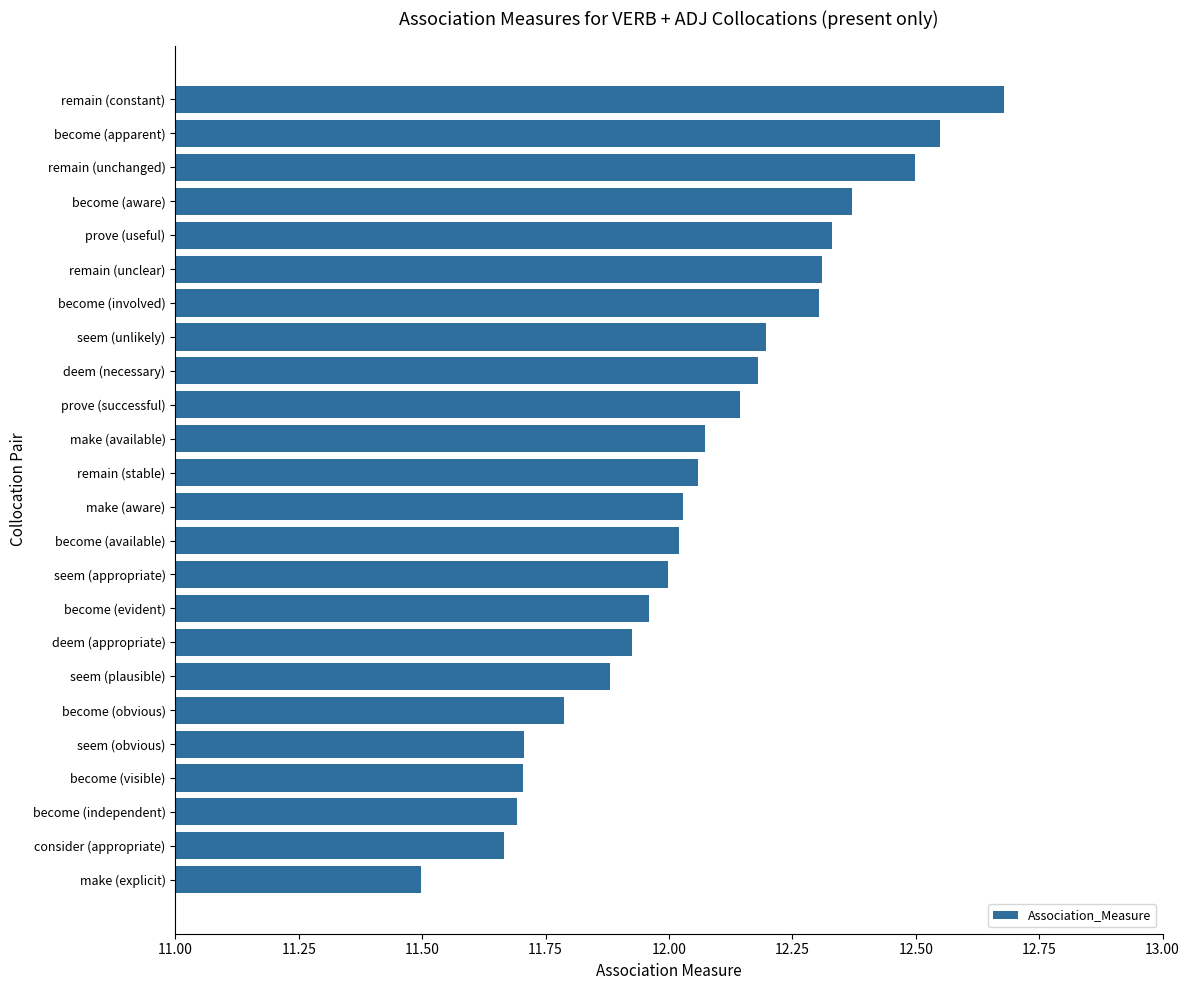

What is the ratio of the value at prove (useful) to the value at deem (appropriate)?

1.0